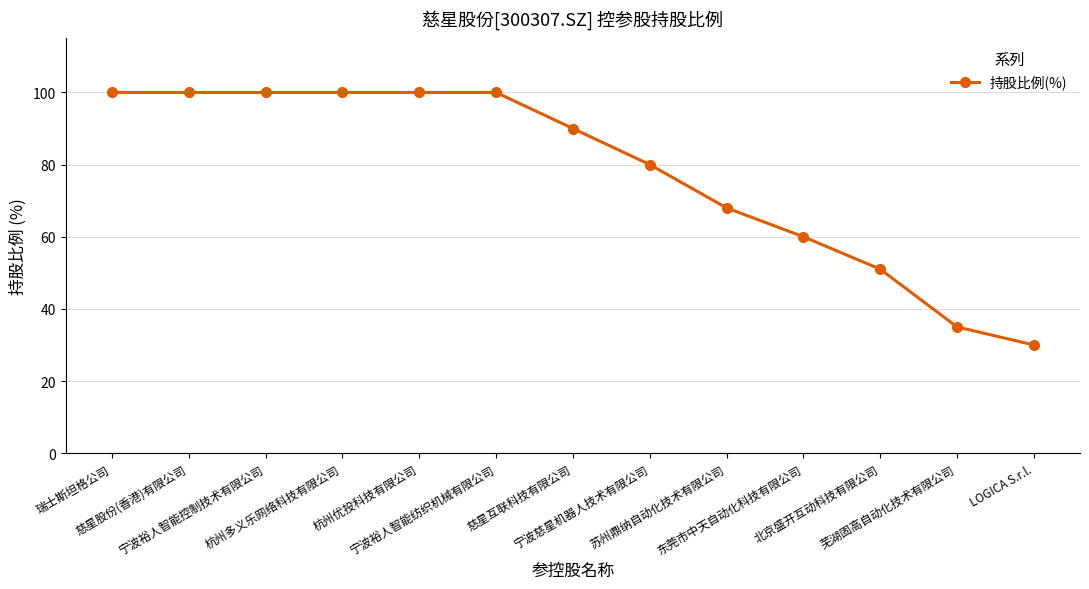

How many values are below 90?

6